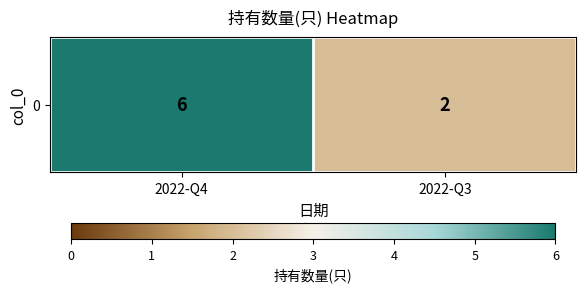

The value at 2022-Q4 is 6. True or false?

True